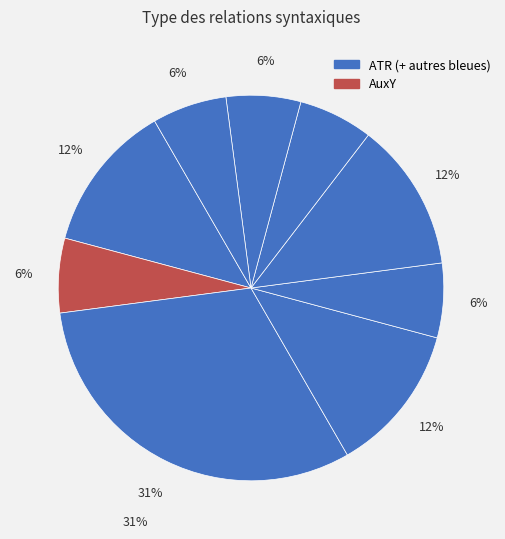

Approximately how many times larger is the value at 8 compared to 7?

1.0